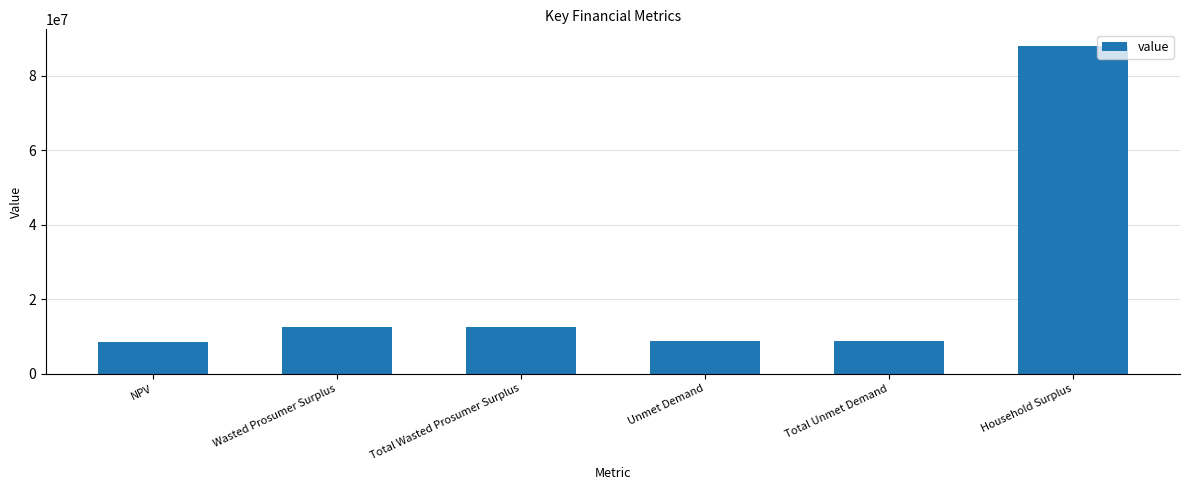

What is the label of the 6th bar from the left?

Household Surplus